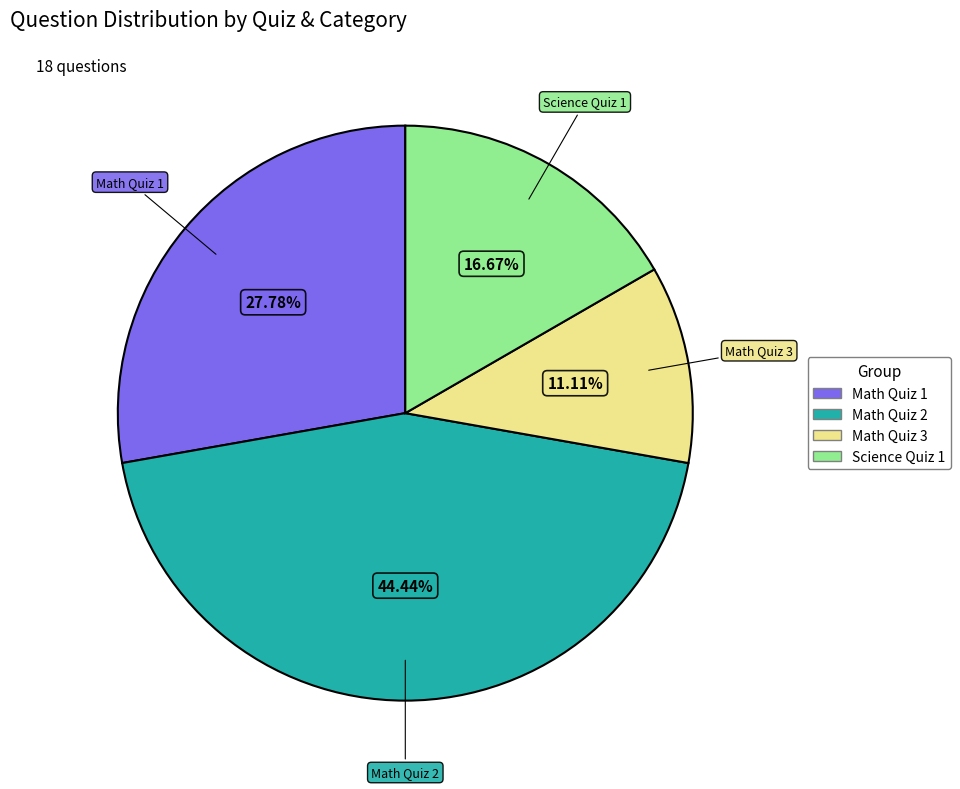

How many segments does this pie chart have?

4